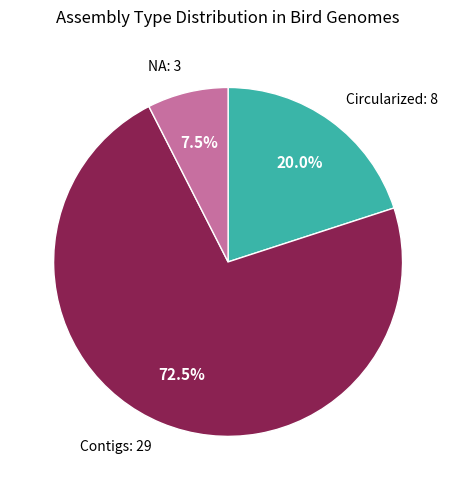

Is there a majority slice in this chart?

Yes